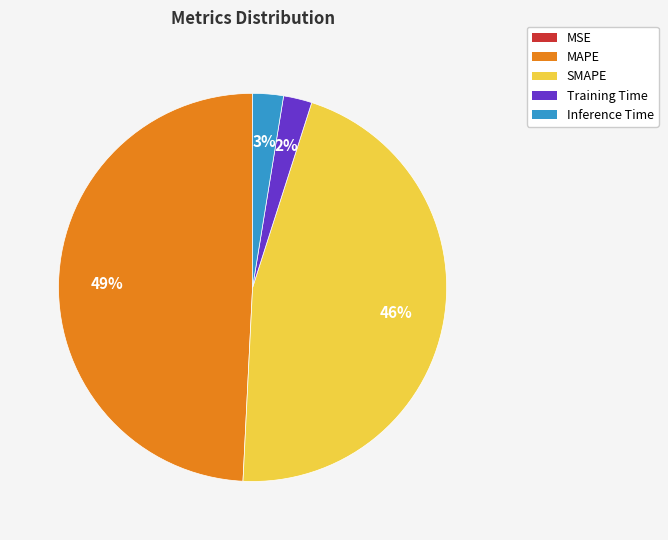

Does MAPE represent more than half of the total?

No